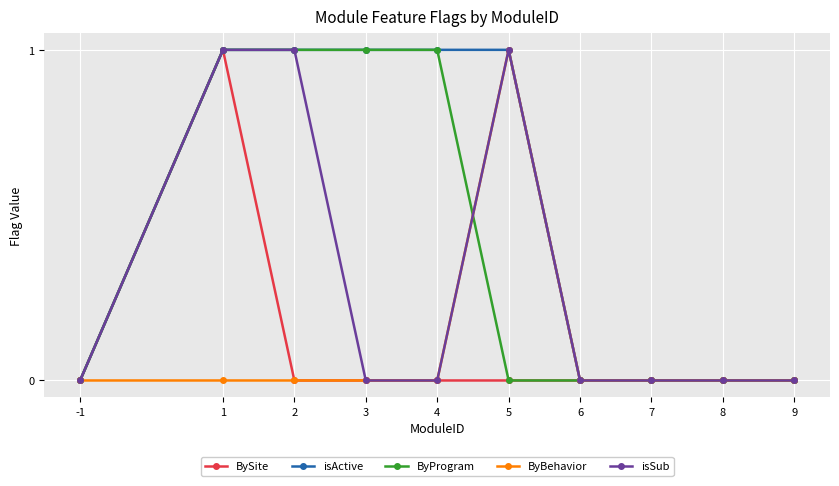

Where is the first local maximum for BySite?

1